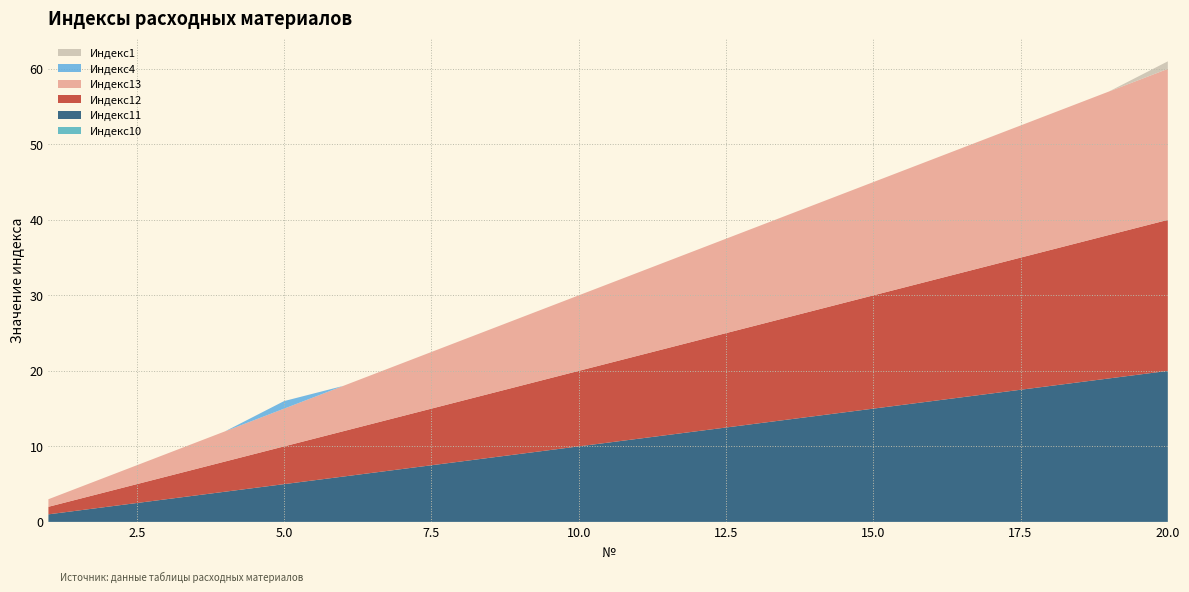

Reading right to left, what are all the values shown in this chart?

Индекс10: 20=0	19=0	18=0	17=0	16=0	15=0	14=0	13=0	12=0	11=0	10=0	9=0	8=0	7=0	6=0	5=0	4=0	3=0	2=0	1=0
Индекс11: 20=20	19=19	18=18	17=17	16=16	15=15	14=14	13=13	12=12	11=11	10=10	9=9	8=8	7=7	6=6	5=5	4=4	3=3	2=2	1=1
Индекс12: 20=20	19=19	18=18	17=17	16=16	15=15	14=14	13=13	12=12	11=11	10=10	9=9	8=8	7=7	6=6	5=5	4=4	3=3	2=2	1=1
Индекс13: 20=20	19=19	18=18	17=17	16=16	15=15	14=14	13=13	12=12	11=11	10=10	9=9	8=8	7=7	6=6	5=5	4=4	3=3	2=2	1=1
Индекс4: 20=0	19=0	18=0	17=0	16=0	15=0	14=0	13=0	12=0	11=0	10=0	9=0	8=0	7=0	6=0	5=1	4=0	3=0	2=0	1=0
Индекс1: 20=1	19=0	18=0	17=0	16=0	15=0	14=0	13=0	12=0	11=0	10=0	9=0	8=0	7=0	6=0	5=0	4=0	3=0	2=0	1=0